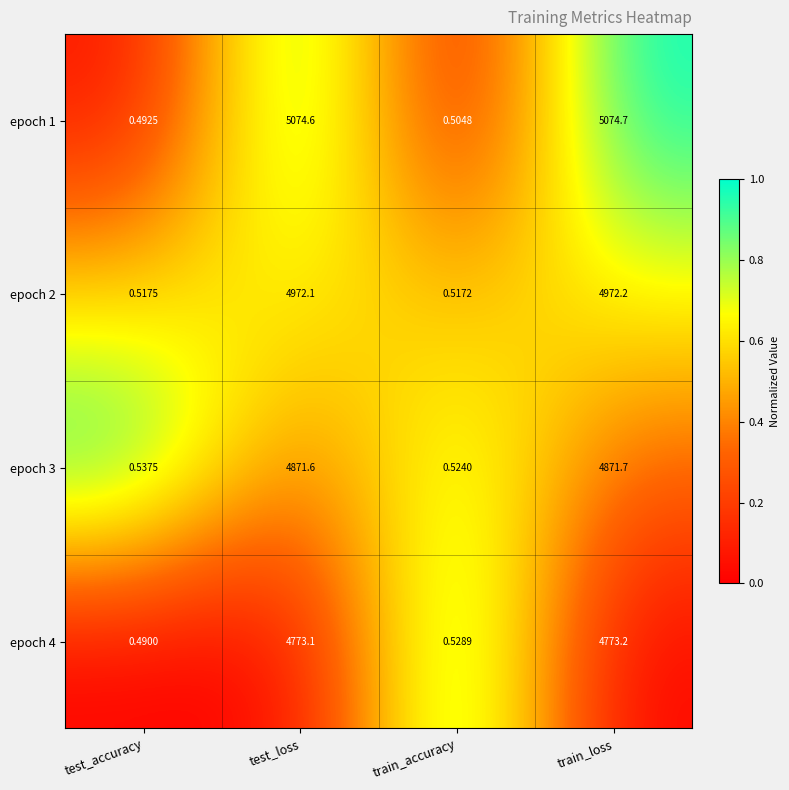

At which label does epoch 3 reach its minimum?

train_accuracy